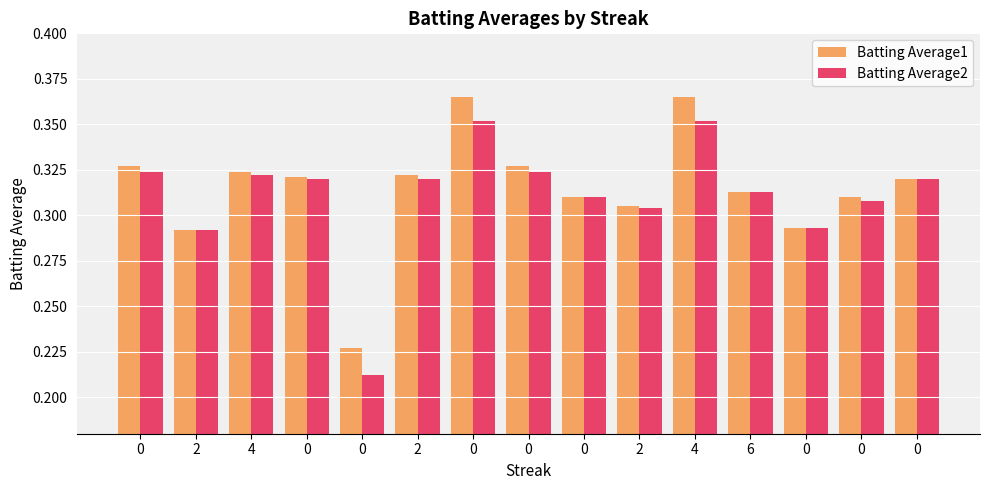

What is the difference between the Batting Average1 values at 0 and 4?

0.1